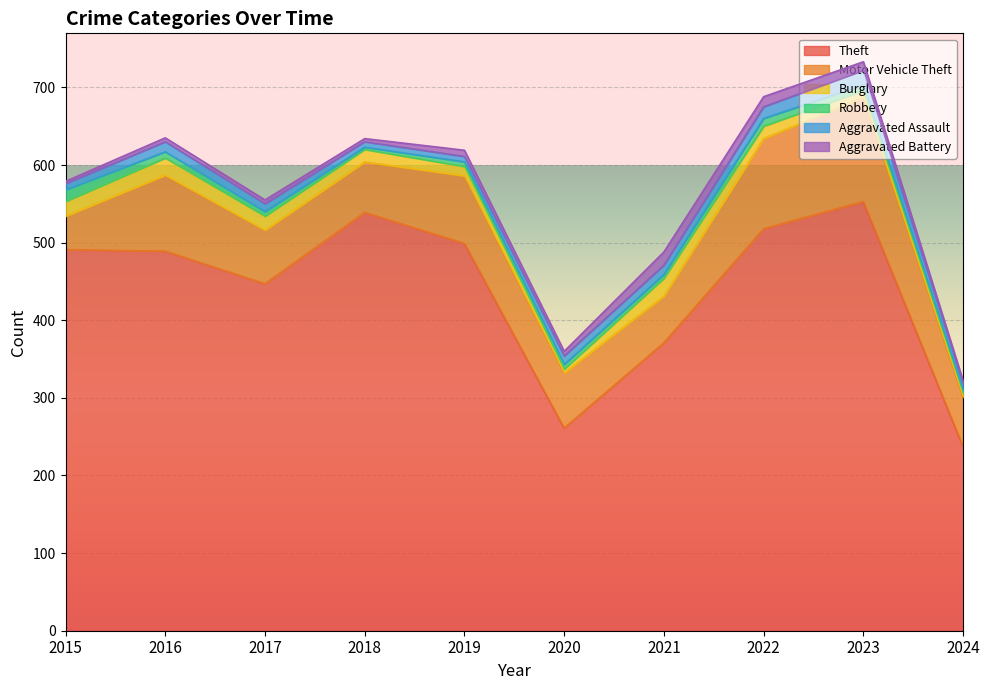

How many lines are shown in the chart?

6